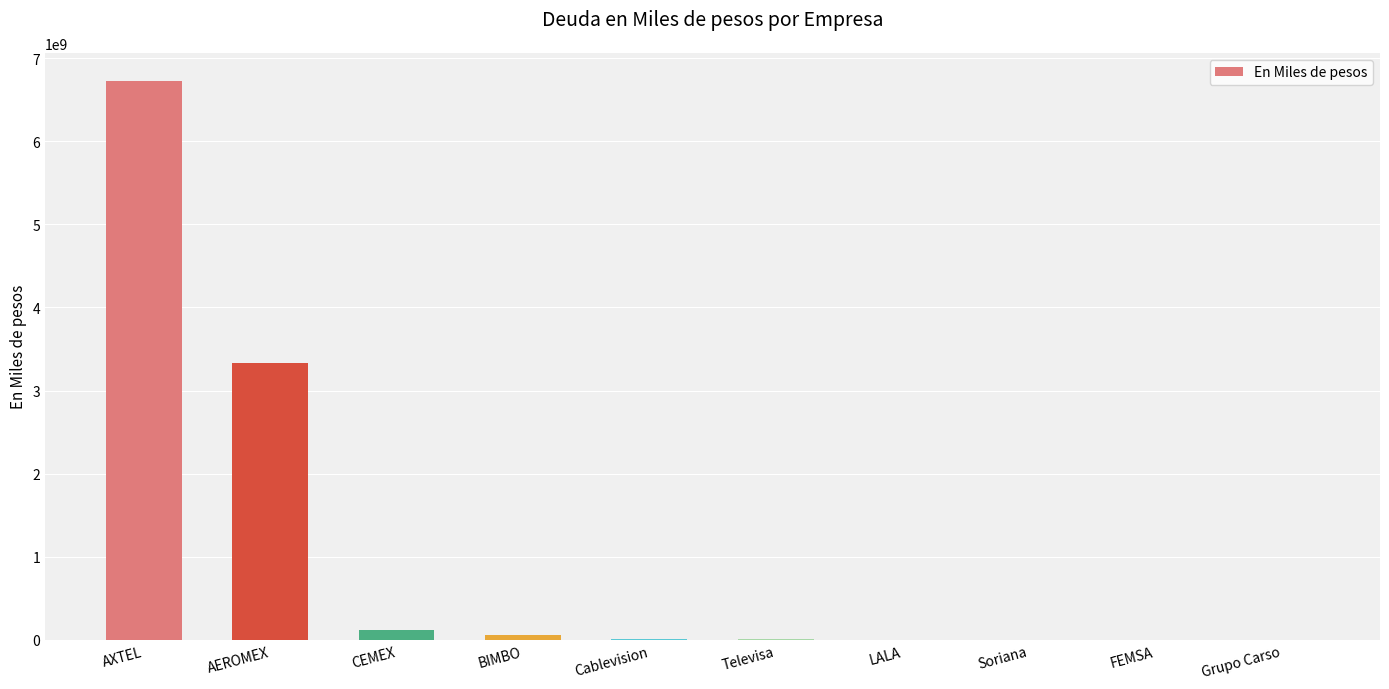

What is the maximum value shown in the chart?

6728342000